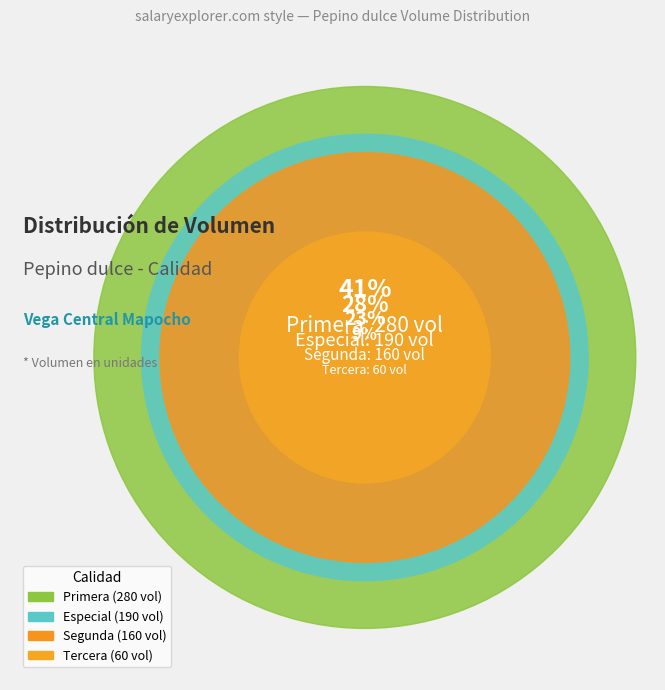

What percentage is the Especial slice, to the nearest percent?

28%